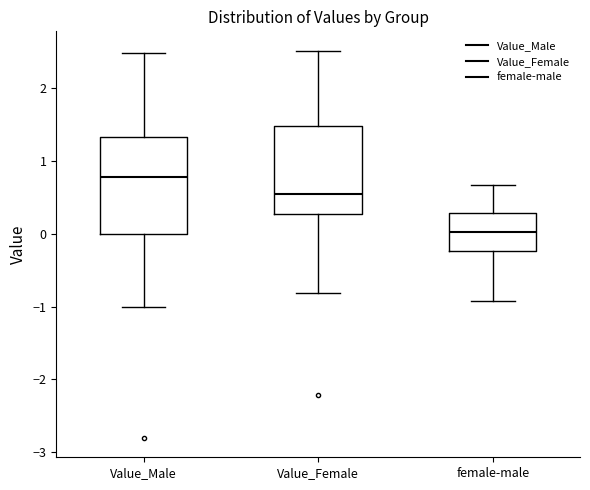

Where is the upper edge of the box for Value_Female on the y-axis? The values are not printed on the chart, so give them approximately, as read against the axis.

1.5